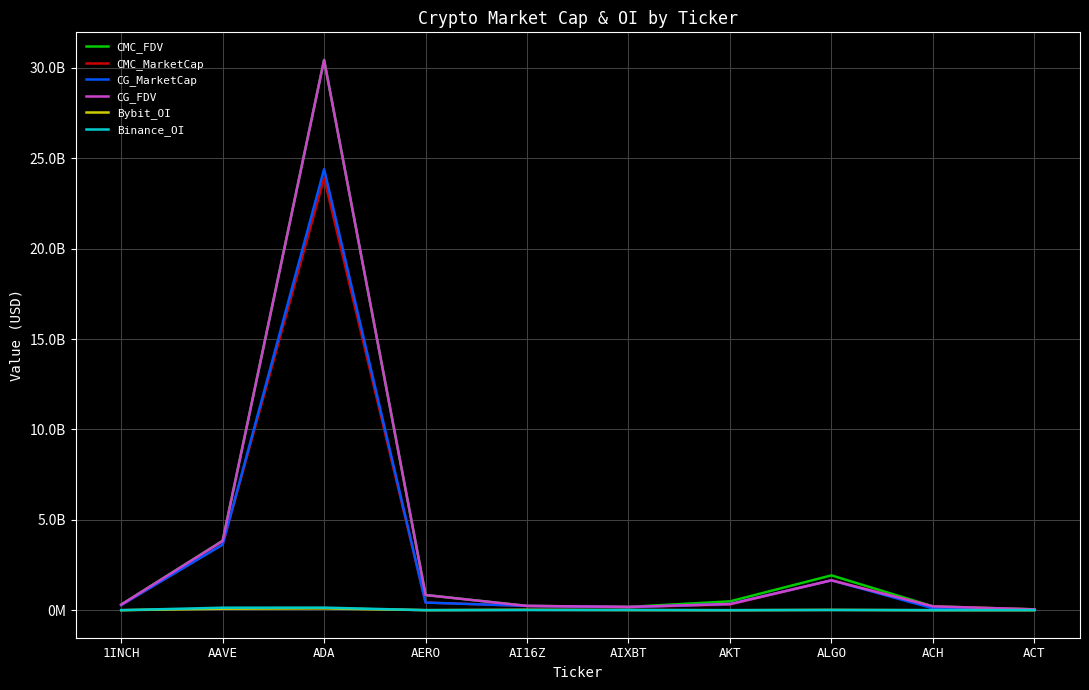

Is this an area chart (filled region under the line)?

No